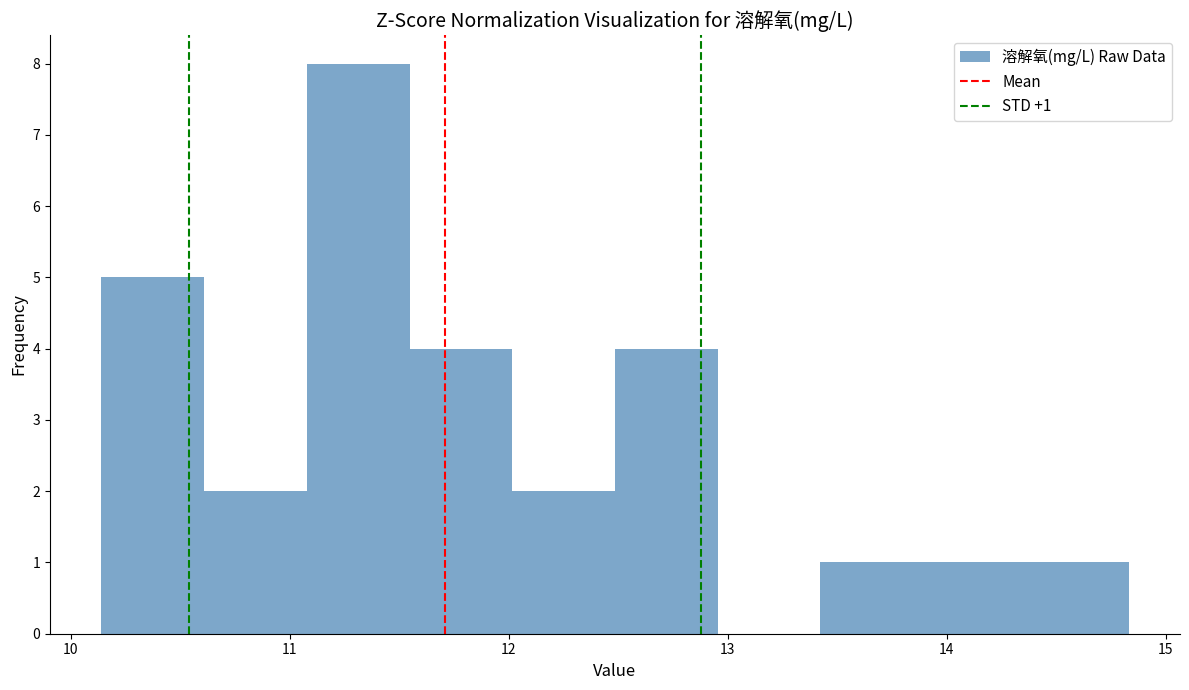

Over which range of the x-axis is the bar tallest?

11.1 to 11.5